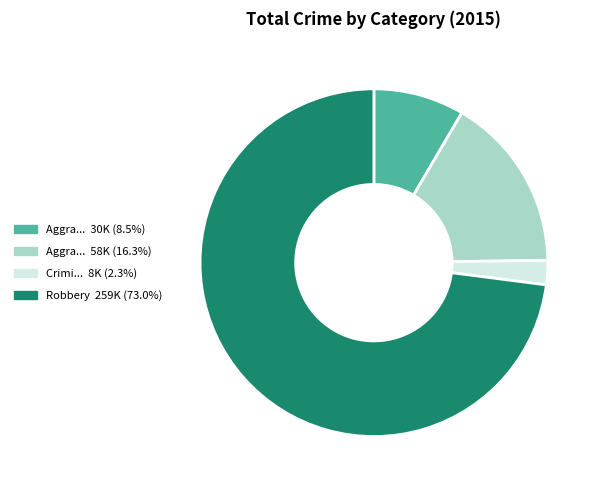

Does any single category account for the majority?

Yes